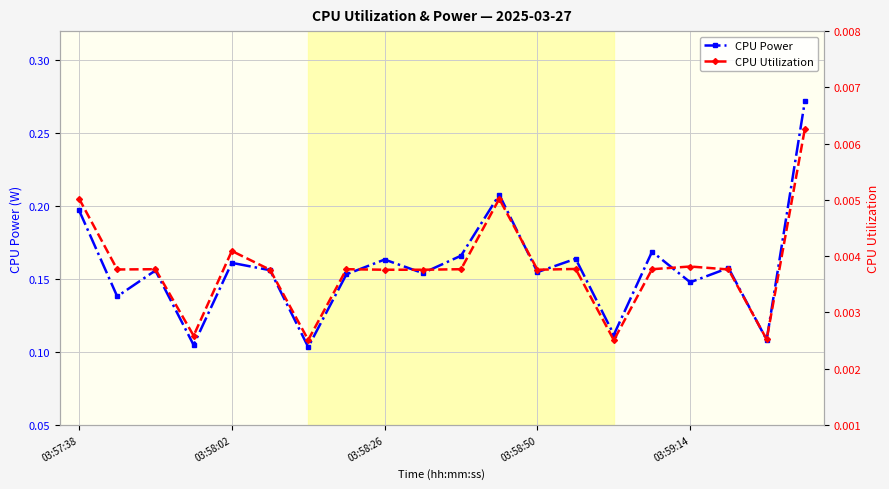

True or false: CPU Utilization and CPU Power intersect in this chart.

False